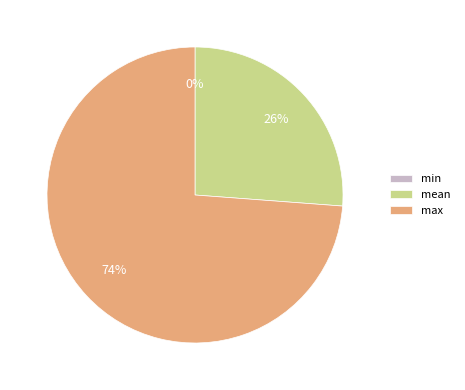

Is max the majority of the pie?

Yes